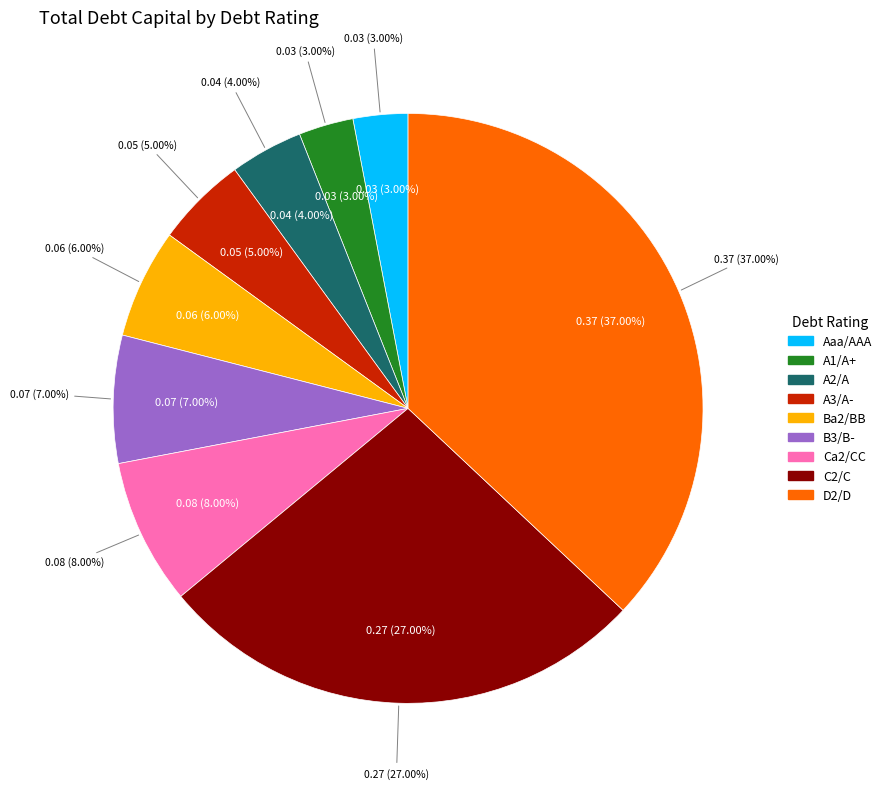

To the nearest percent, what is the difference between the largest and smallest slice percentages?

34%